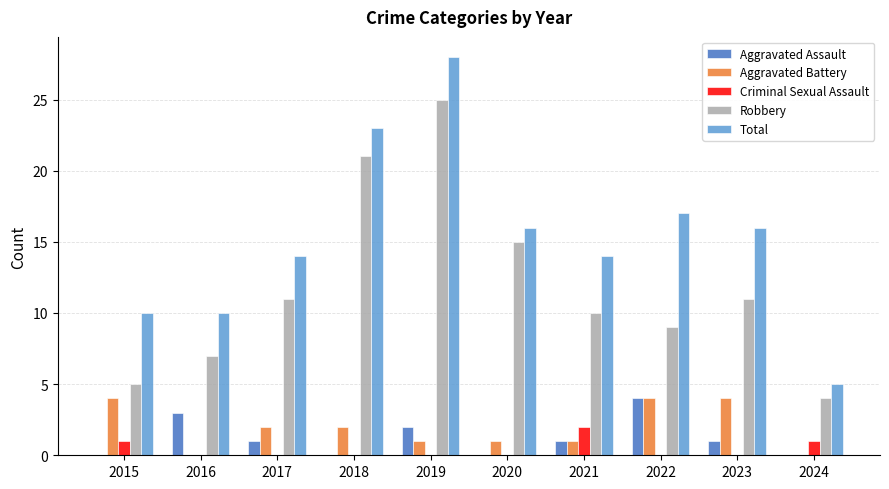

Which series has the largest total across all categories?

Total